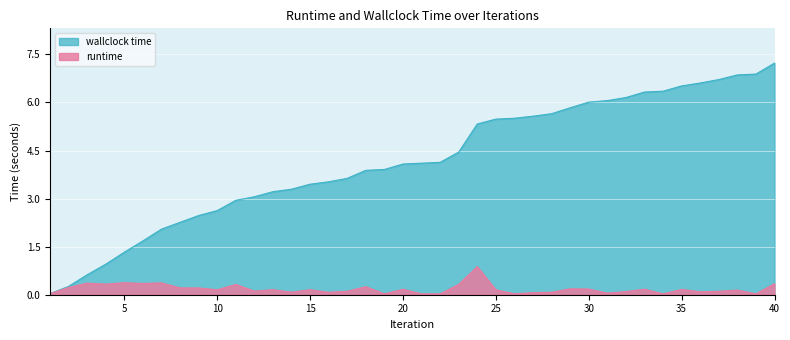

What is the difference between the maximum and minimum values in the wallclock time series?

7.2